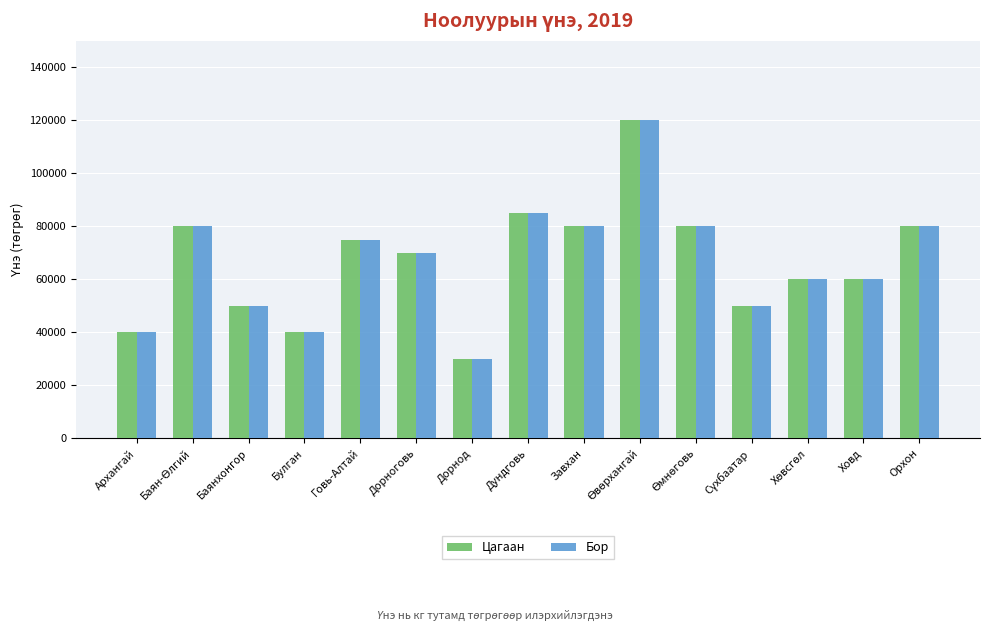

What is the difference between the maximum and minimum values in the Бор series?

90000